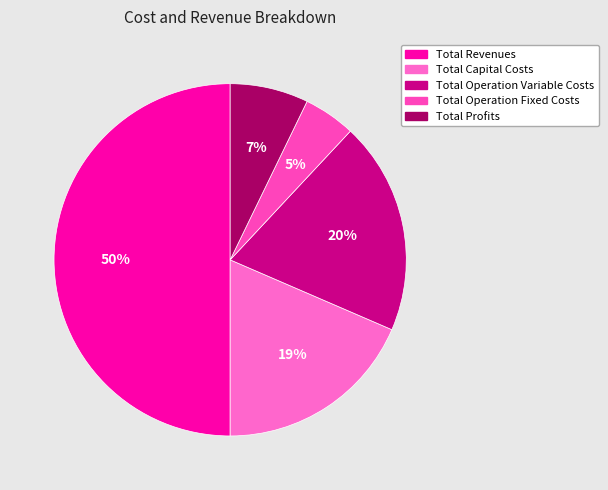

To the nearest percent, what portion does Total Operation Variable Costs represent?

20%